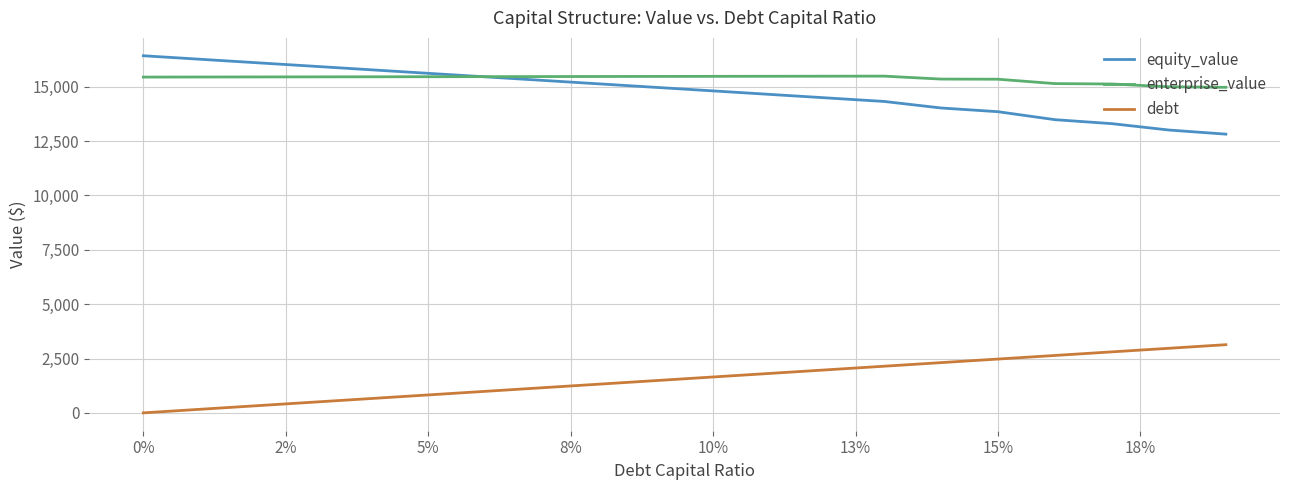

How many values in the debt series are below 1650?

10